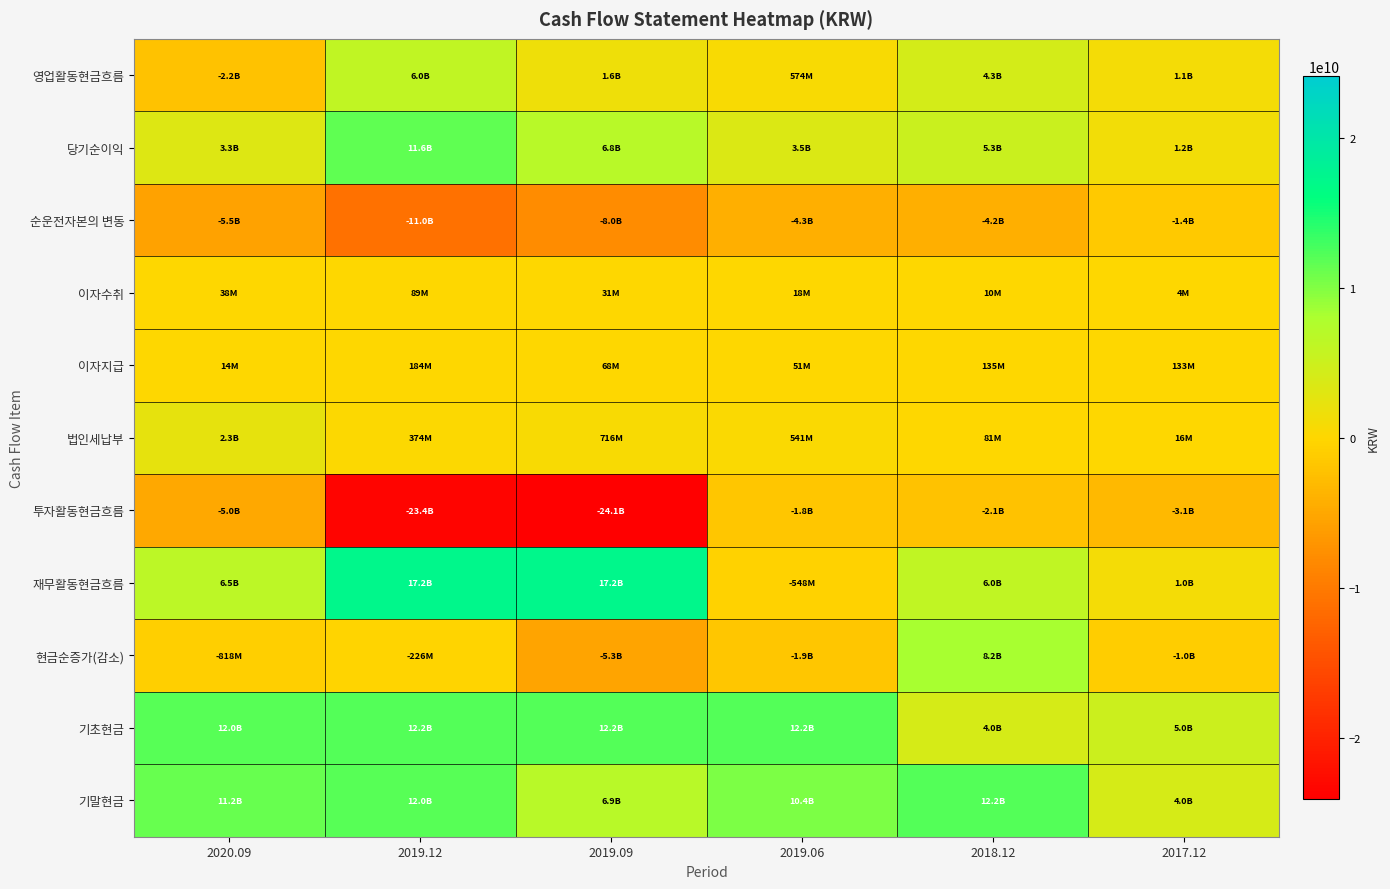

Which series has the largest total across all categories?

기초현금